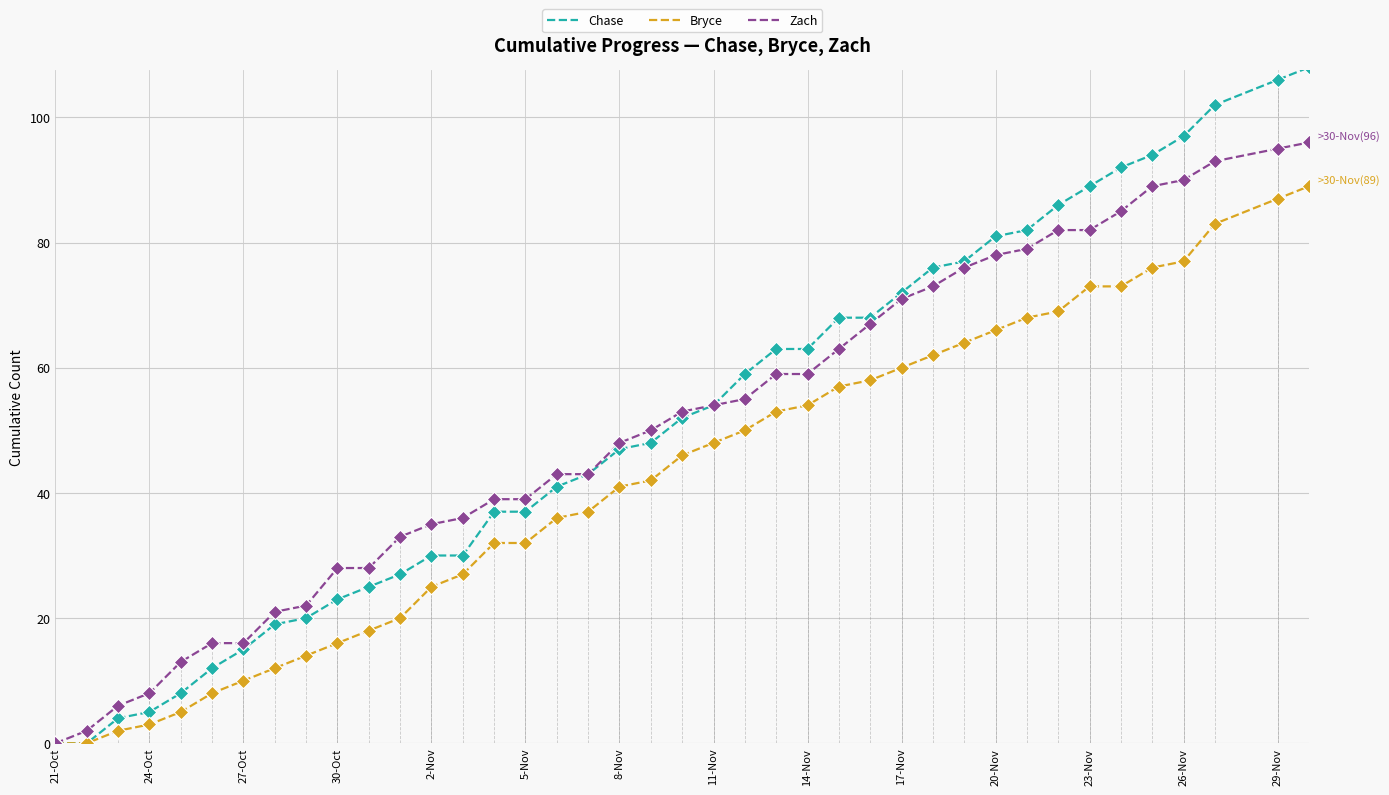

Which series has the largest total across all categories?

Chase